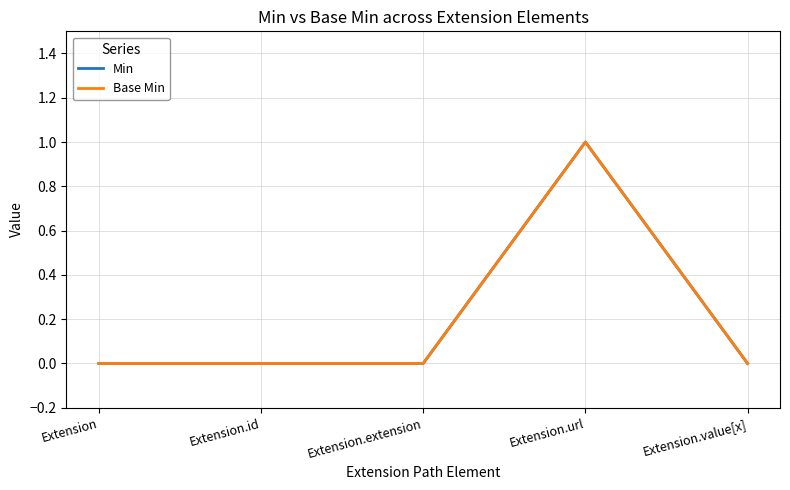

How many lines are shown in the chart?

2